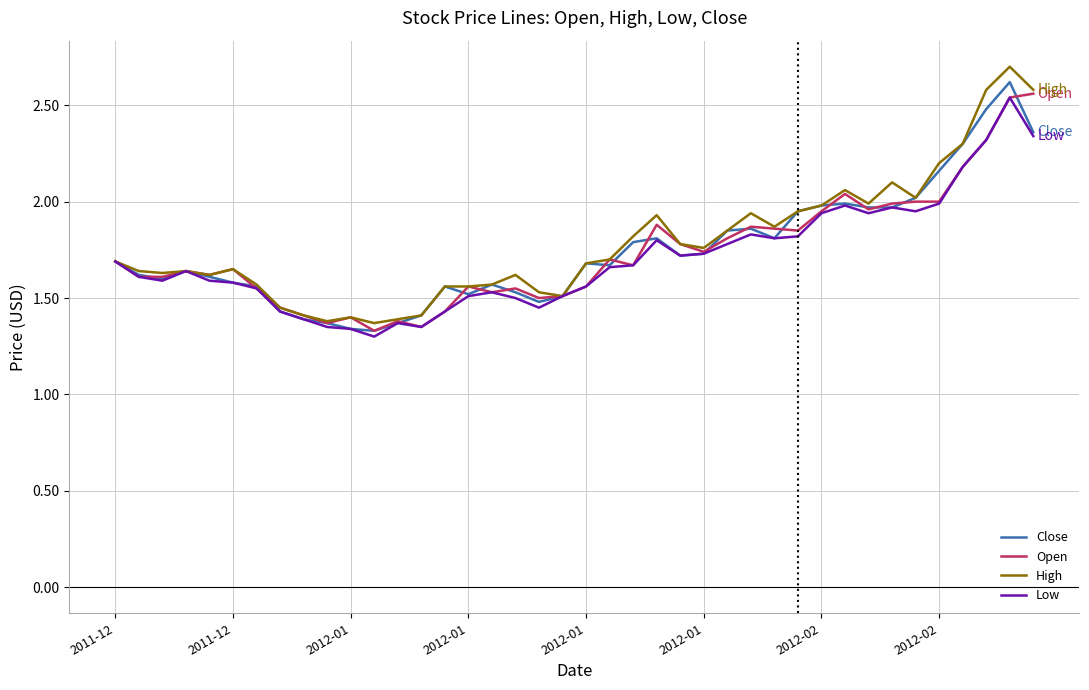

How many series are shown in this chart?

4